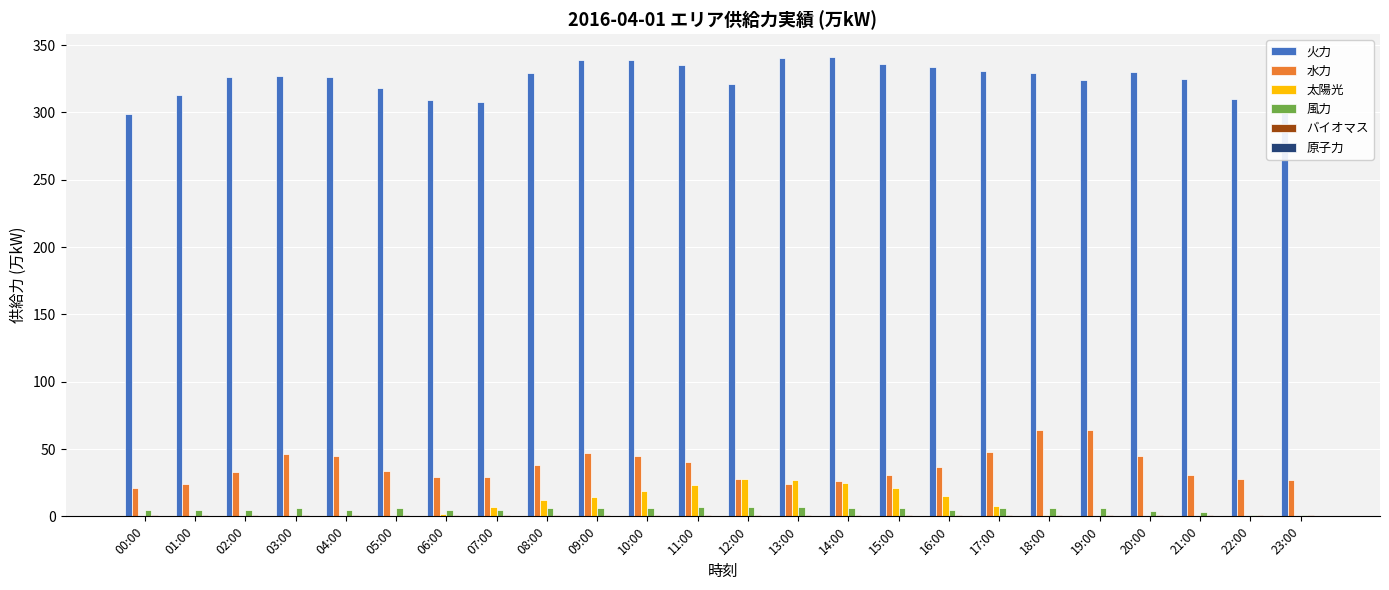

What is the maximum value shown in the chart?

341